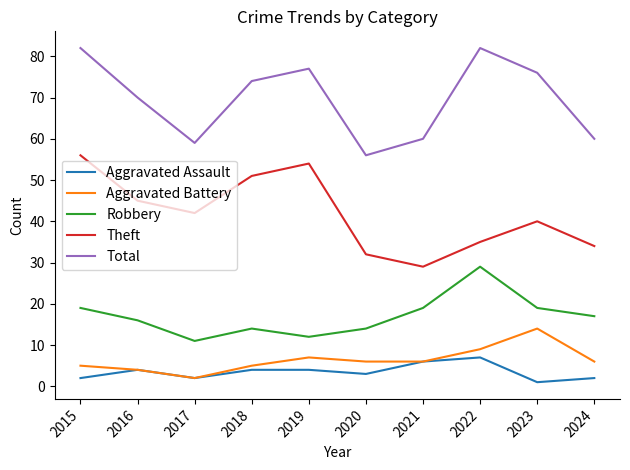

True or false: Theft has a value of 51 at 2018.

True